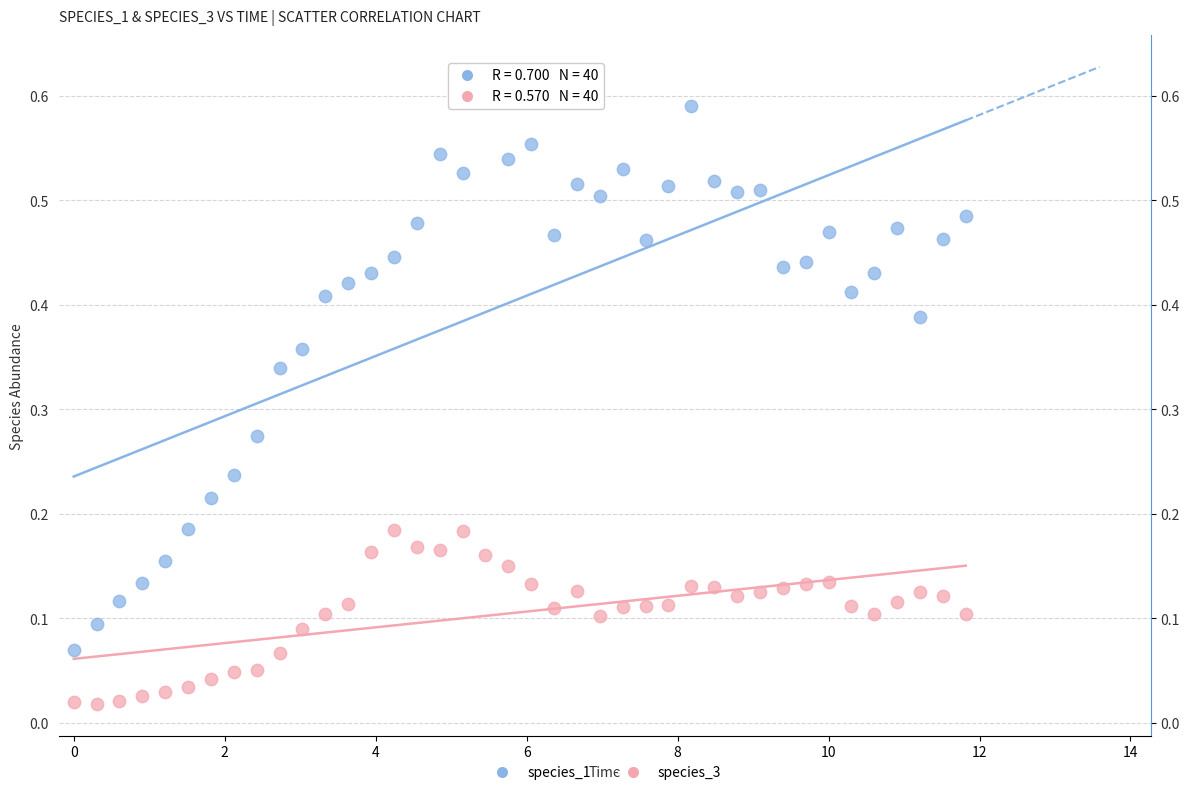

Which series contains the lowest Y value?

species_3